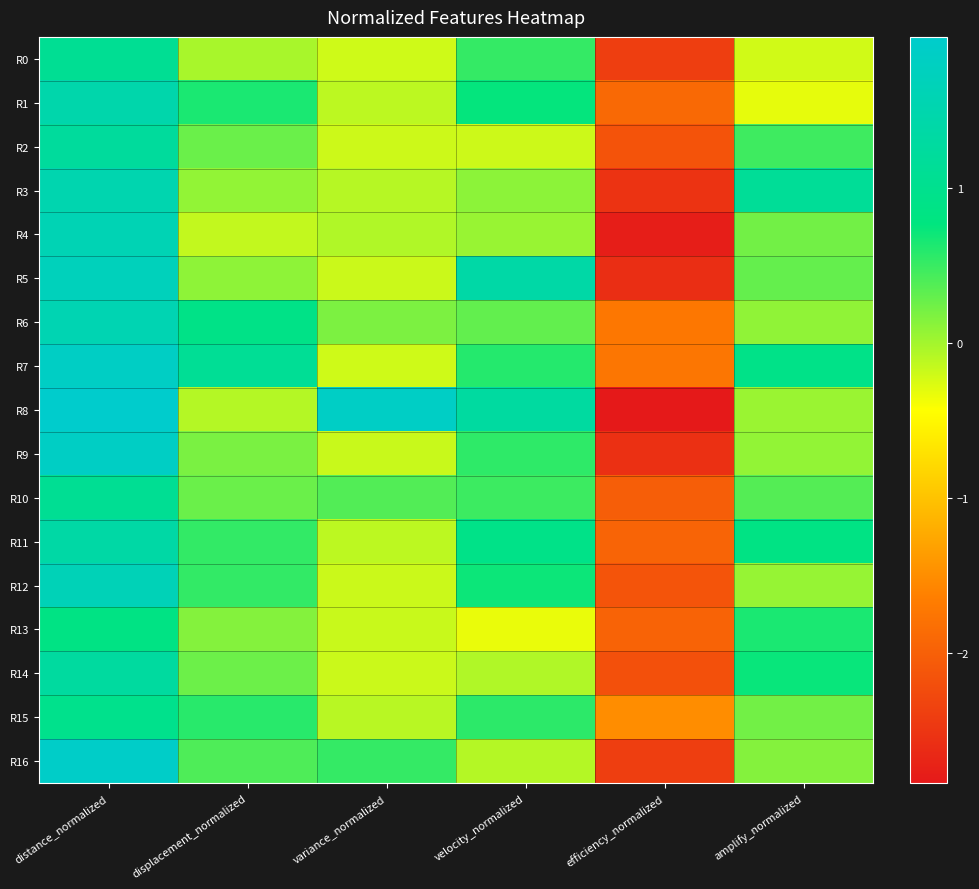

What is the greatest value displayed?

2.0